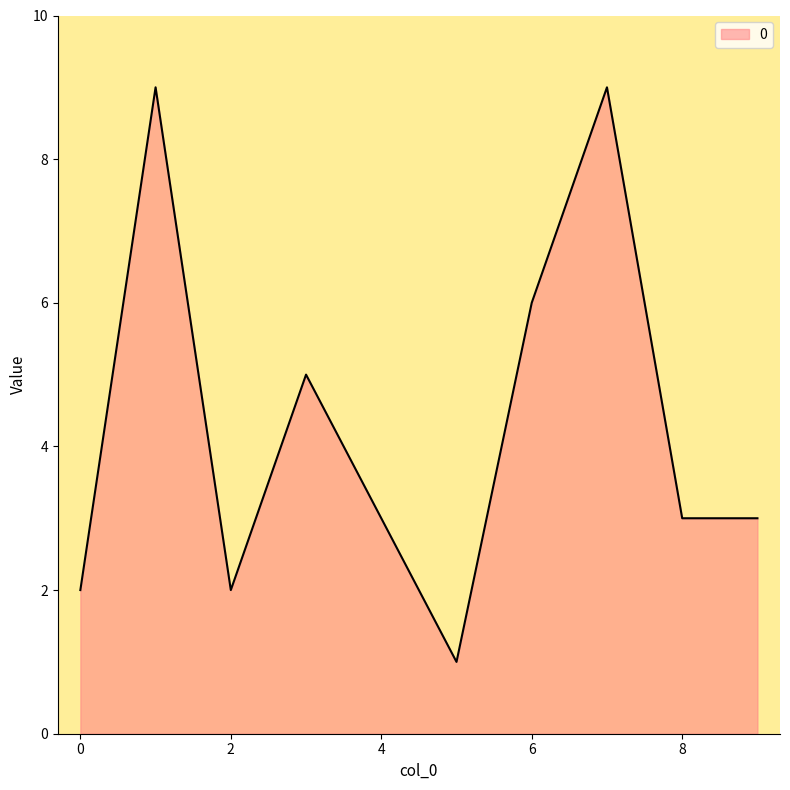

Count the number of categories in the chart.

10